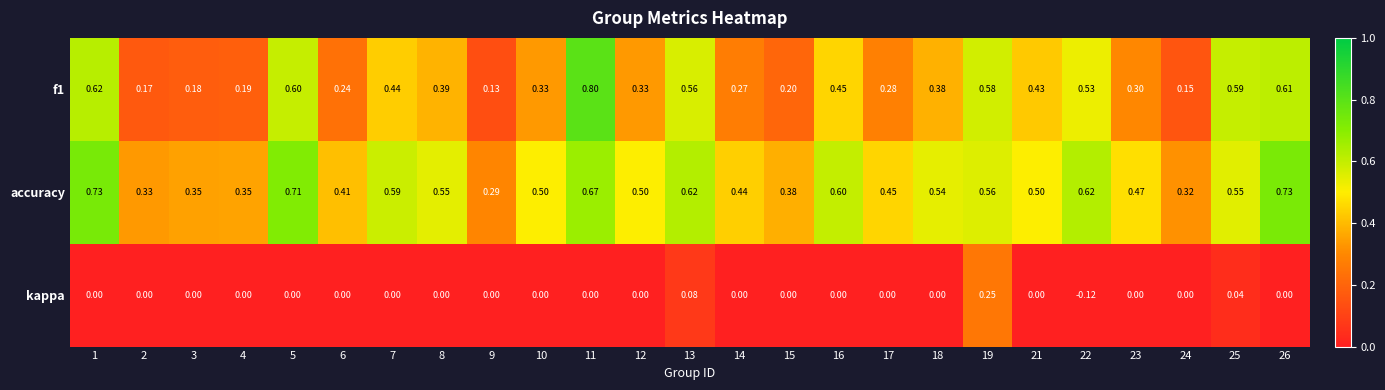

Which series has the largest total across all categories?

accuracy